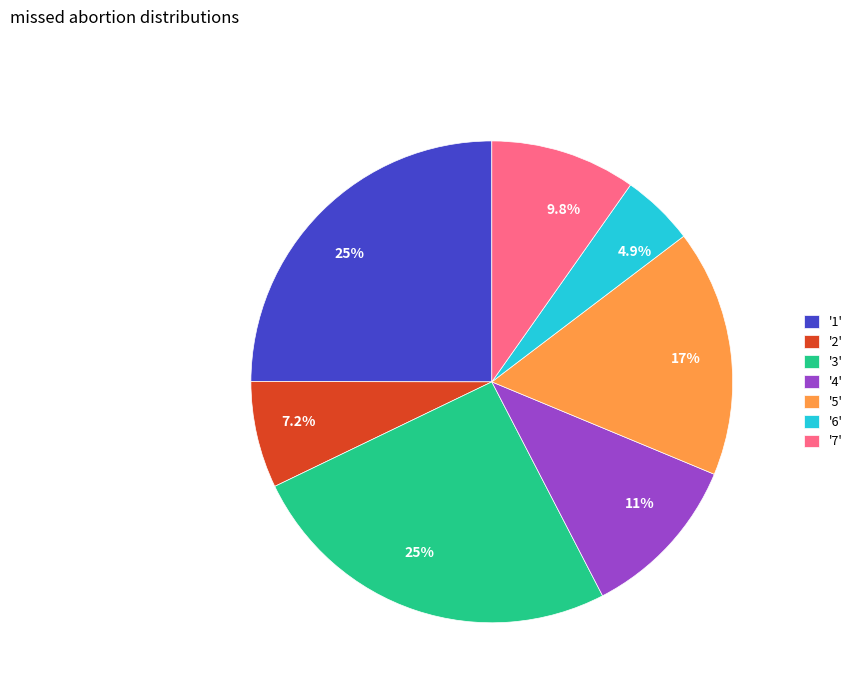

Is '6' the majority of the pie?

No